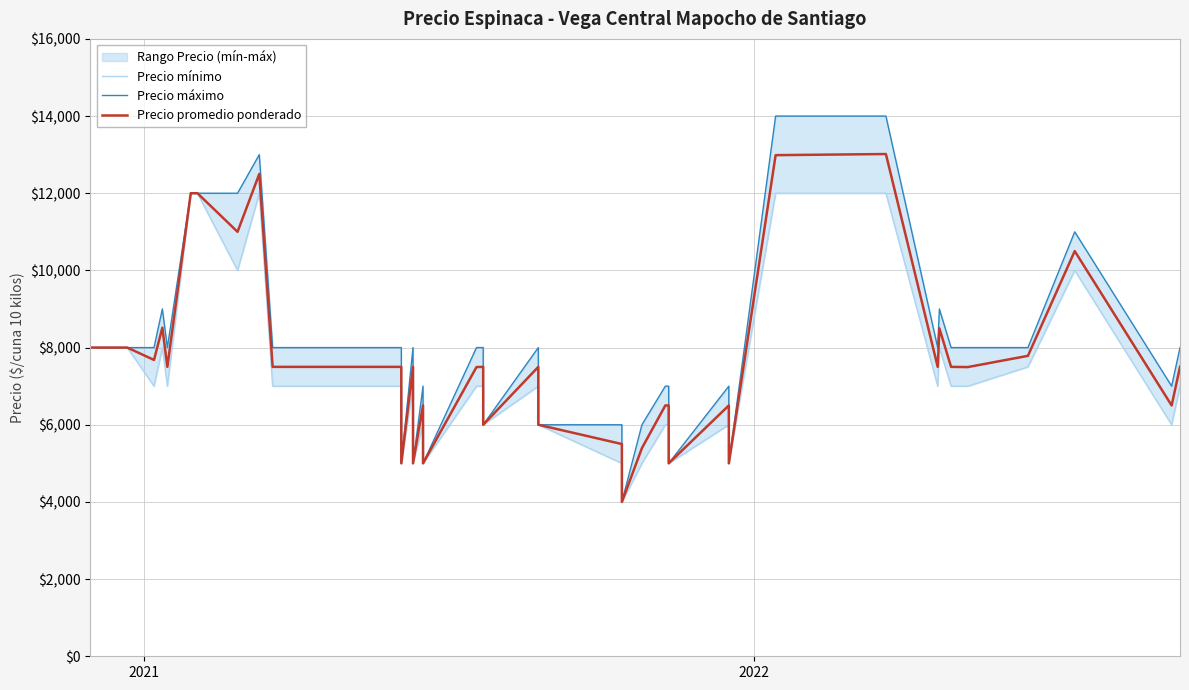

Does the chart display data point markers on the line(s)?

No